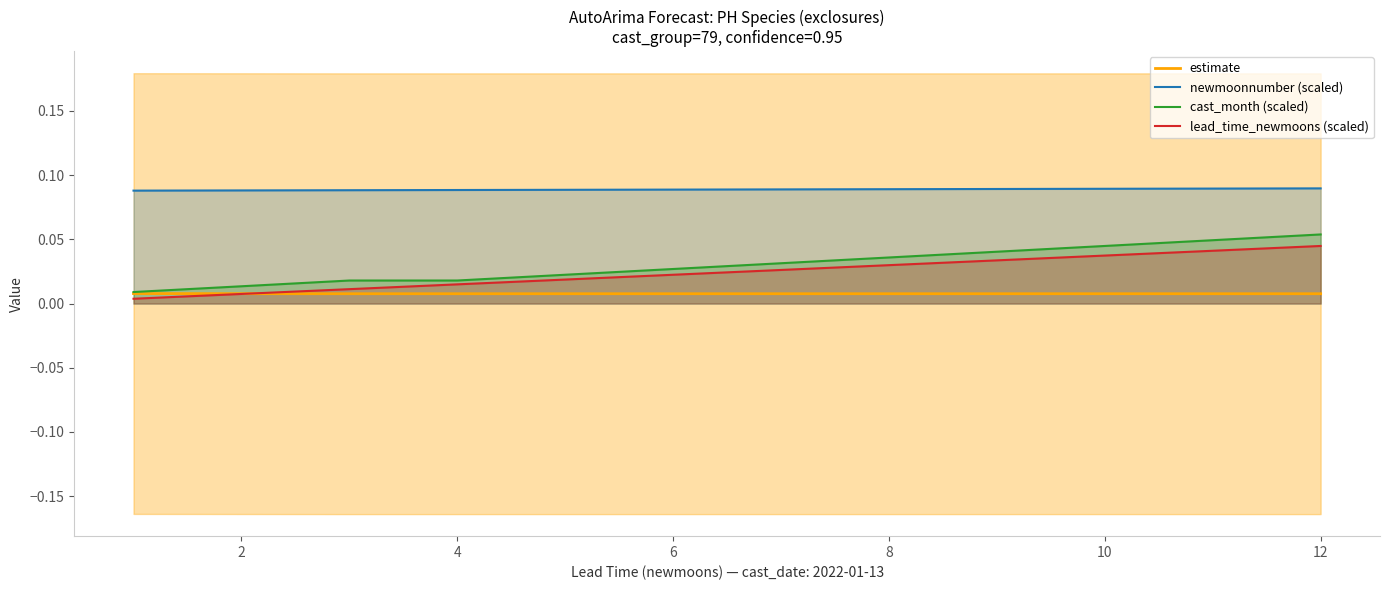

Which has a higher value, 8 or 12?

8